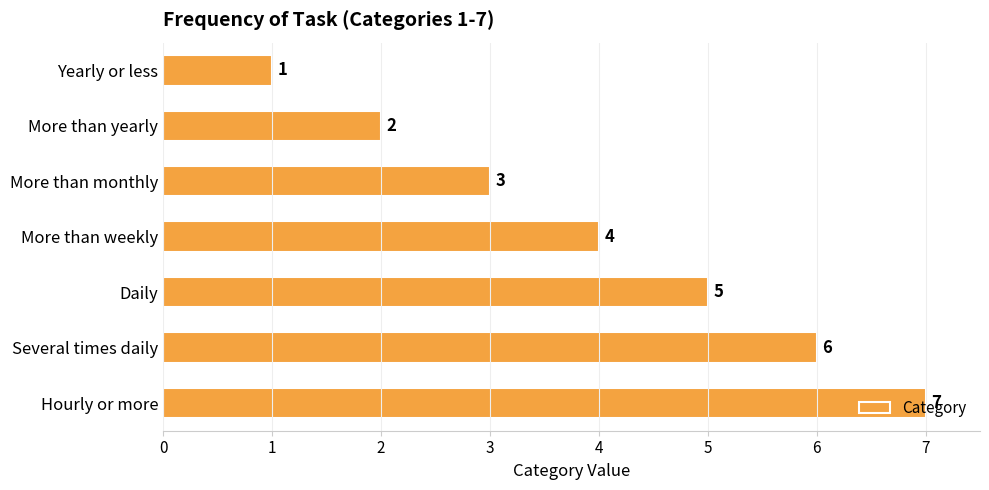

The value at Hourly or more is 7. True or false?

True